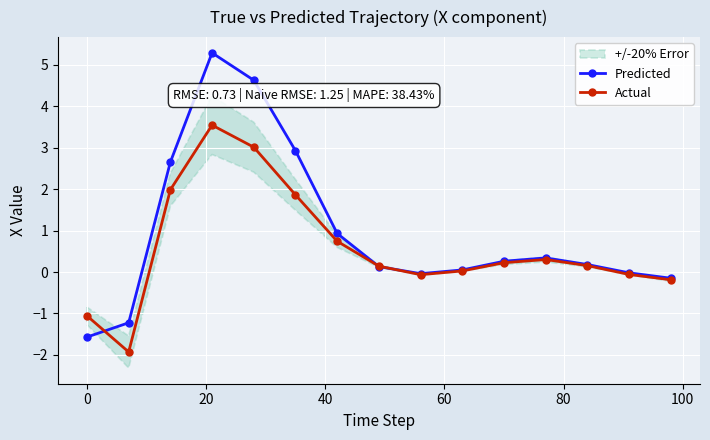

Reading left to right, list all the values displayed in this chart.

Predicted: -1.6	-1.2	2.7	5.3	4.6	2.9	0.9	0.1	-0.0	0.1	0.3	0.3	0.2	-0.0	-0.1
Actual: -1.1	-1.9	2.0	3.5	3.0	1.9	0.7	0.1	-0.1	0.0	0.2	0.3	0.2	-0.1	-0.2